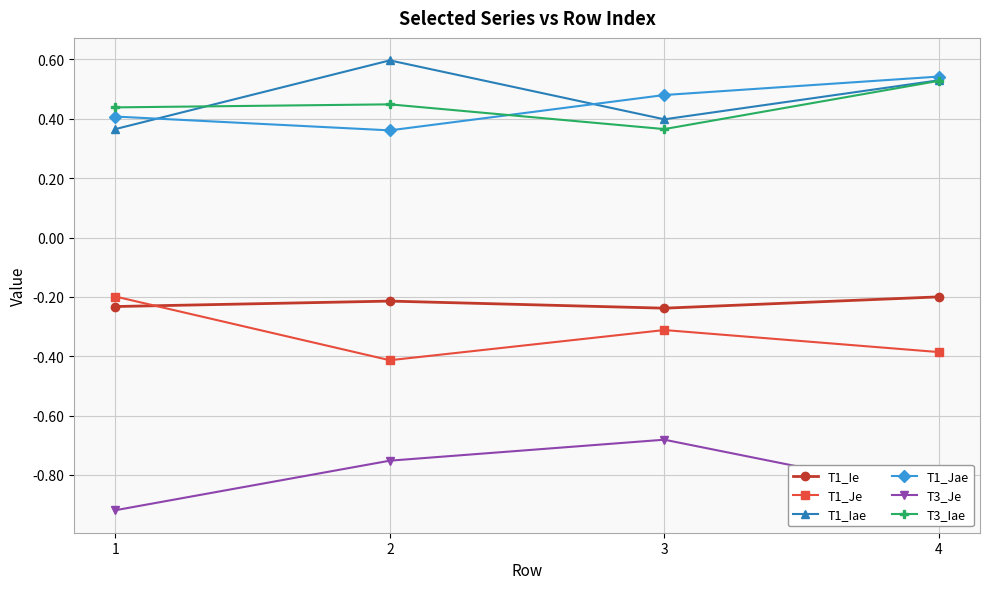

Count the number of data series in this chart.

6